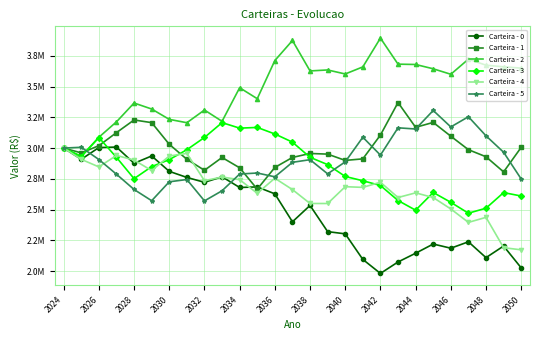

Does the chart have visible grid lines?

Yes